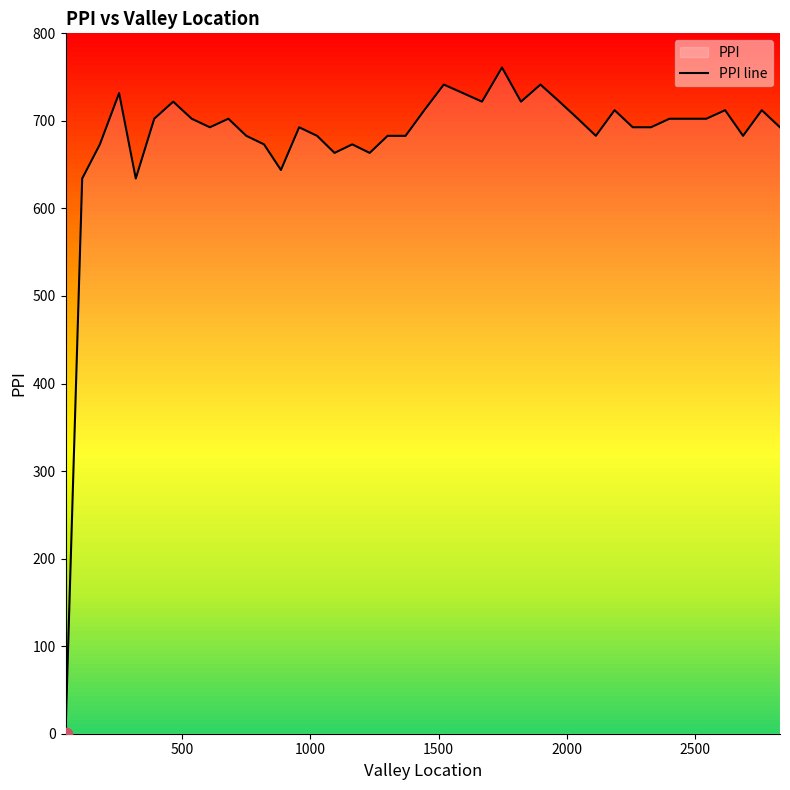

What is the maximum value shown in the chart?

761.0